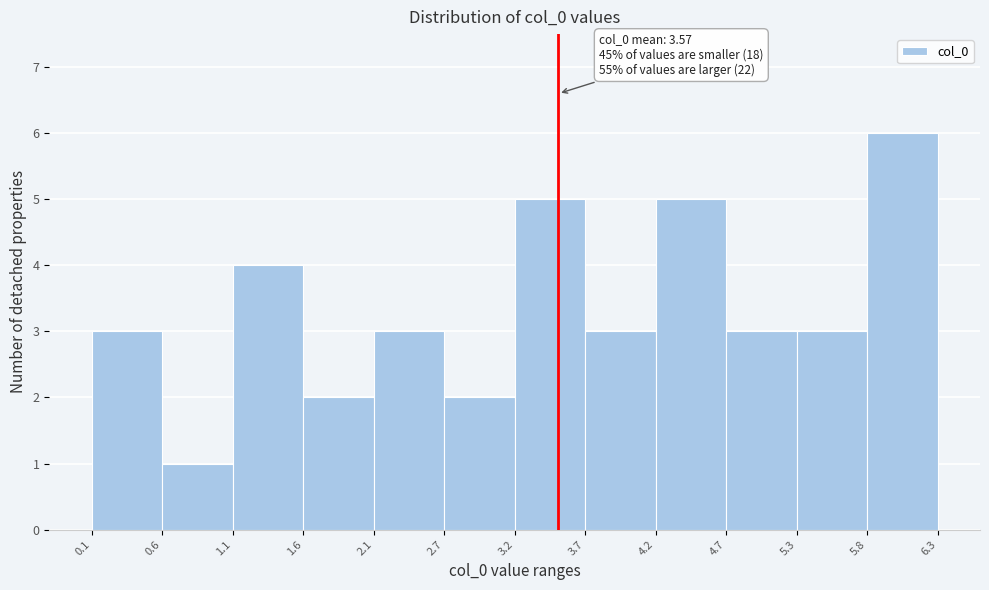

Which range on the x-axis has the tallest bar?

5.8 to 6.3